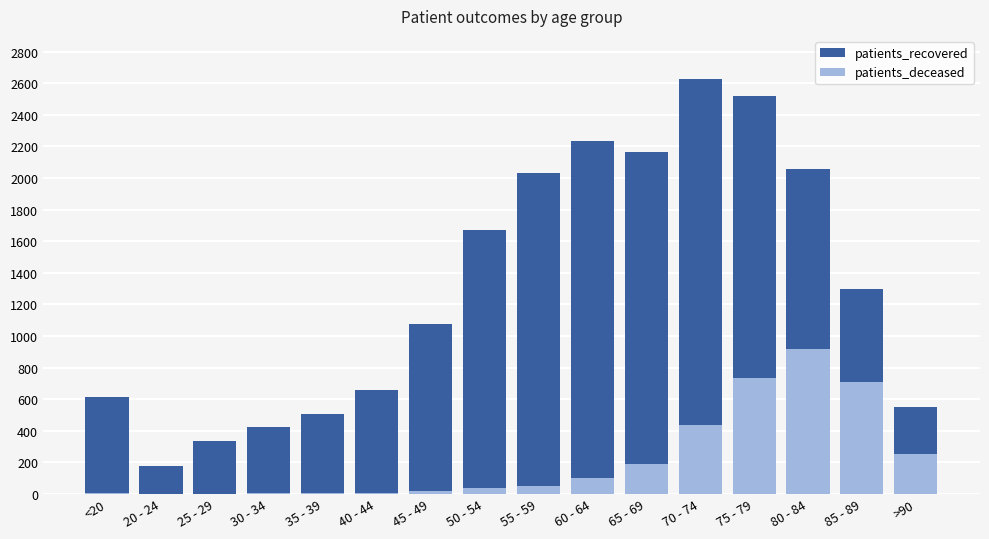

Read the patients_recovered value at 40 - 44.

661